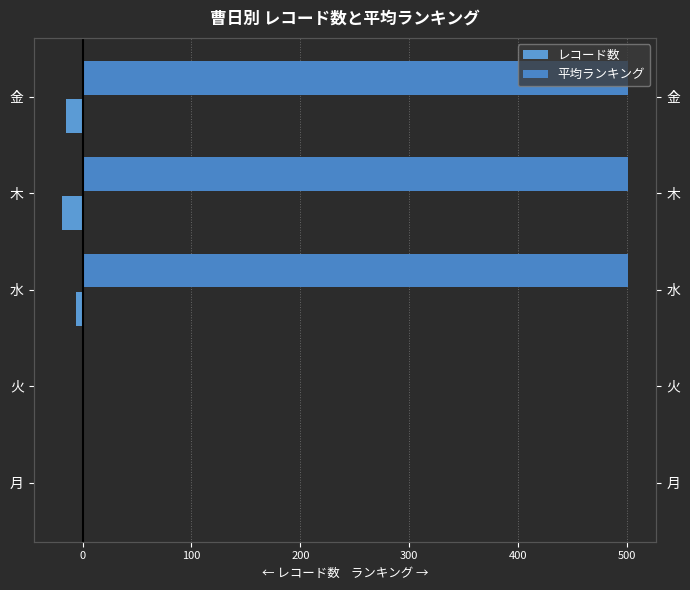

Between 金 and 月, which is larger?

月